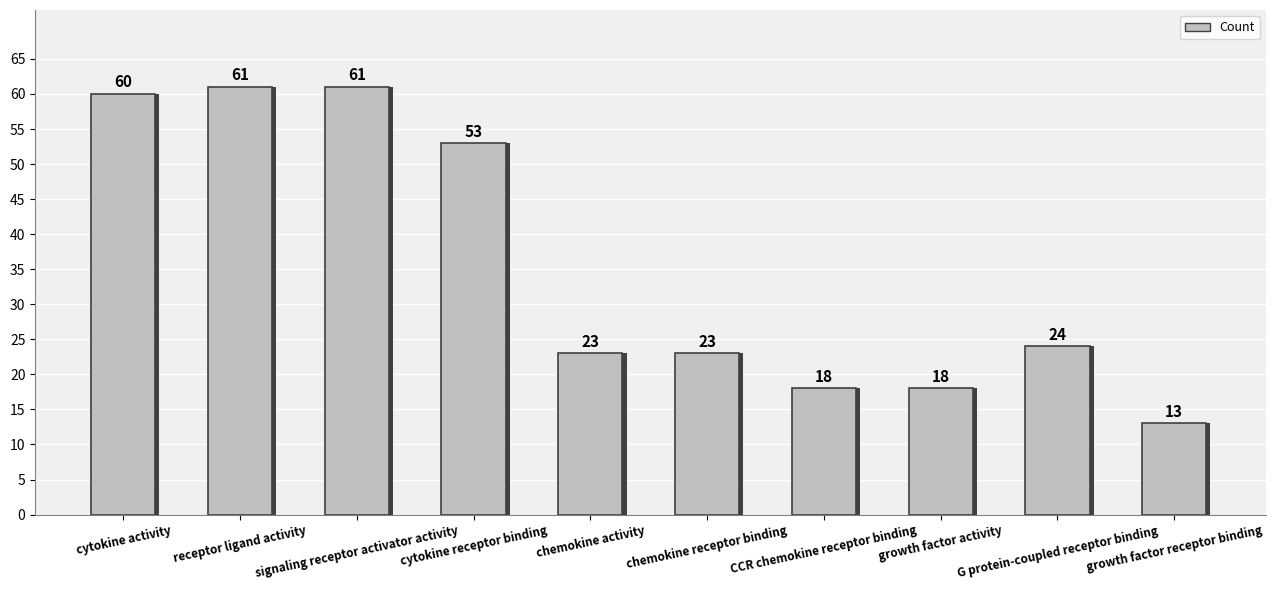

Reading left to right, transcribe all the data shown in this chart.

60	61	61	53	23	23	18	18	24	13